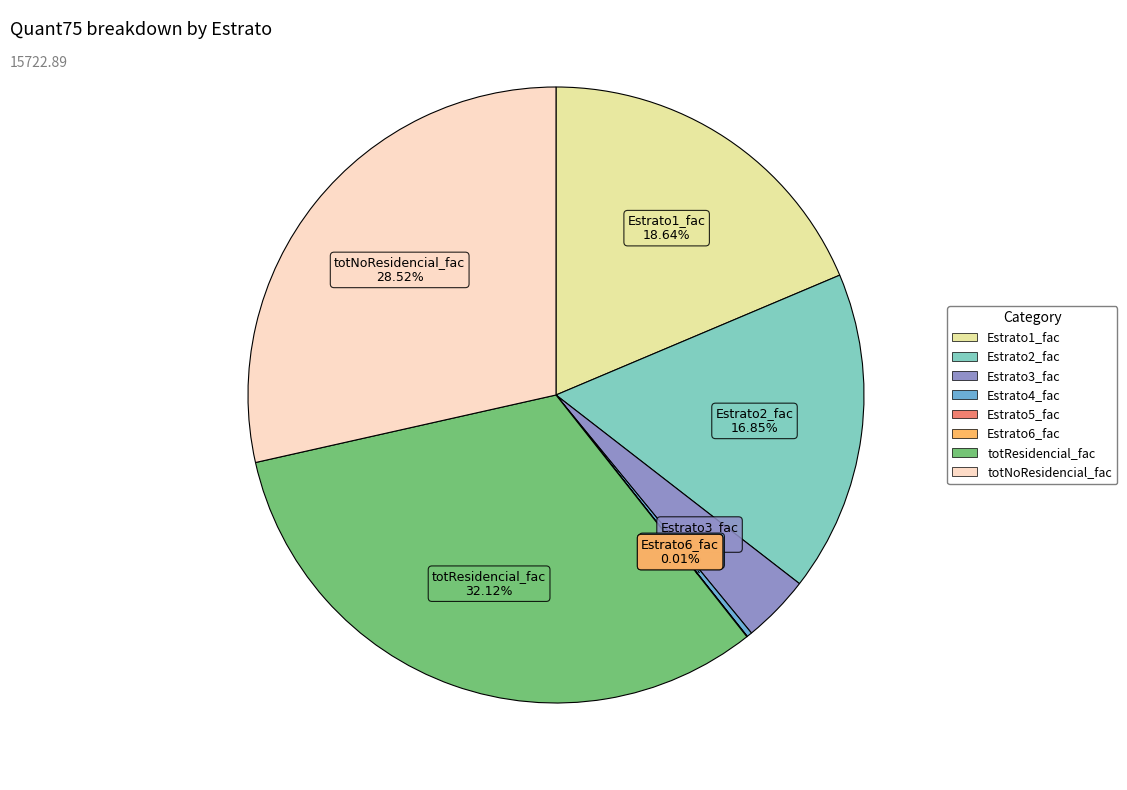

To the nearest percent, what portion does totResidencial_fac represent?

32%